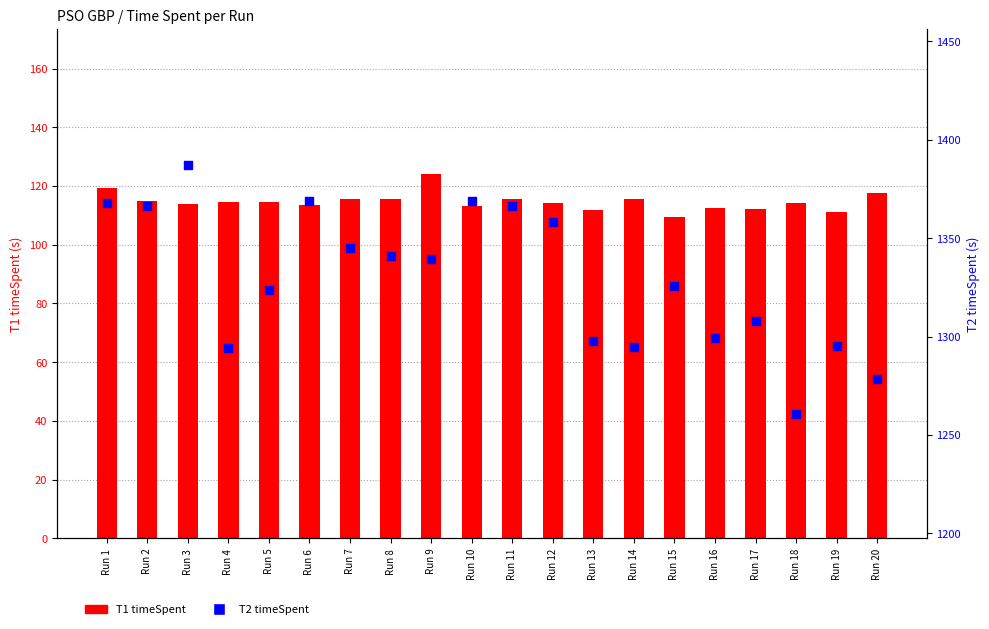

What are all the series names shown in the legend?

T1 timeSpent, T2 timeSpent